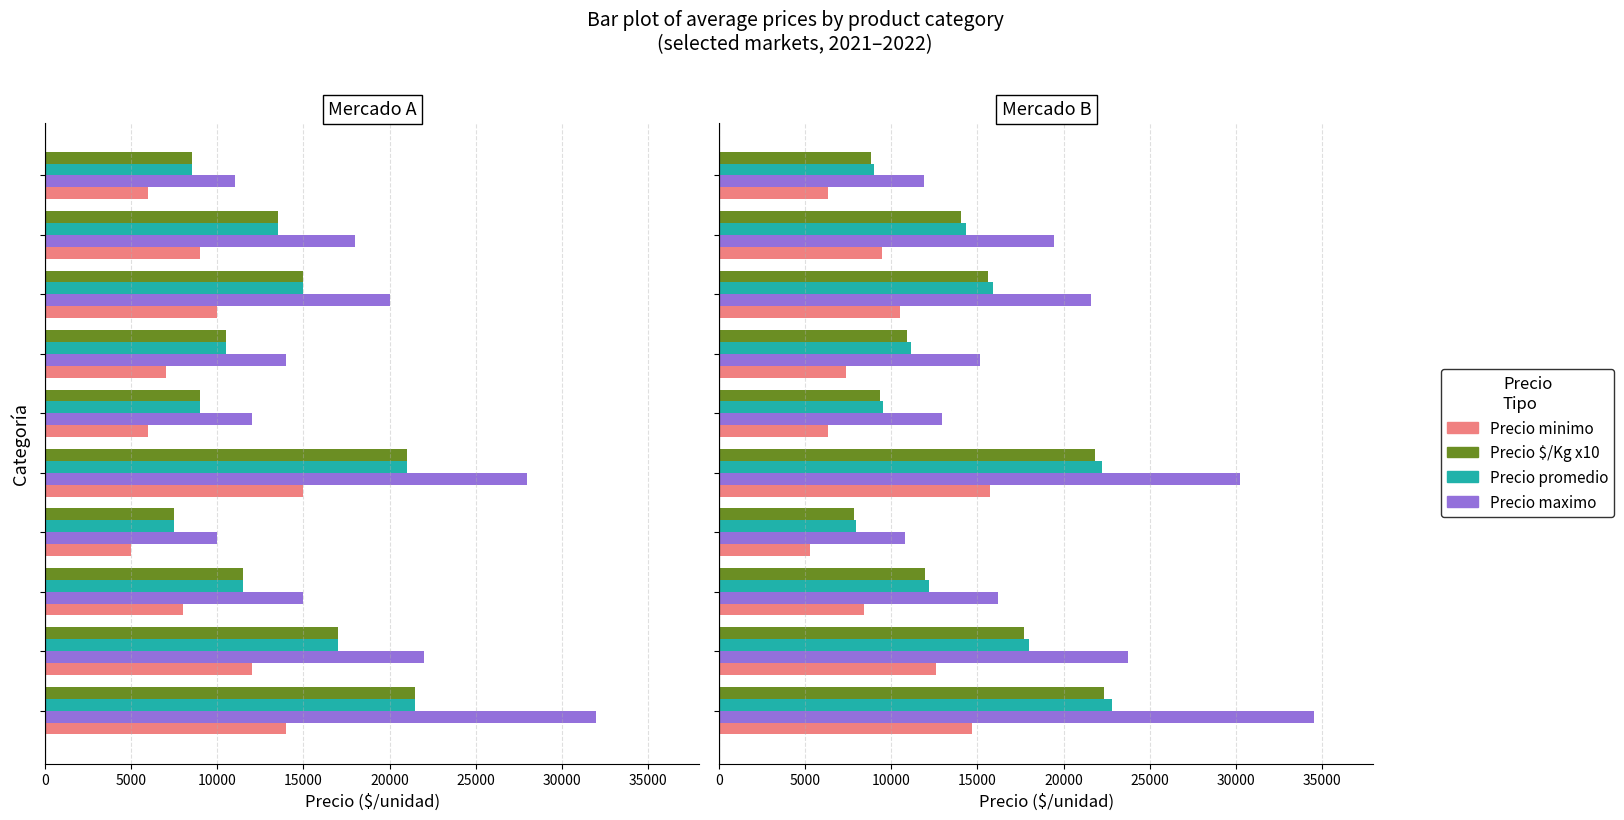

What position from the left is 5000?

2